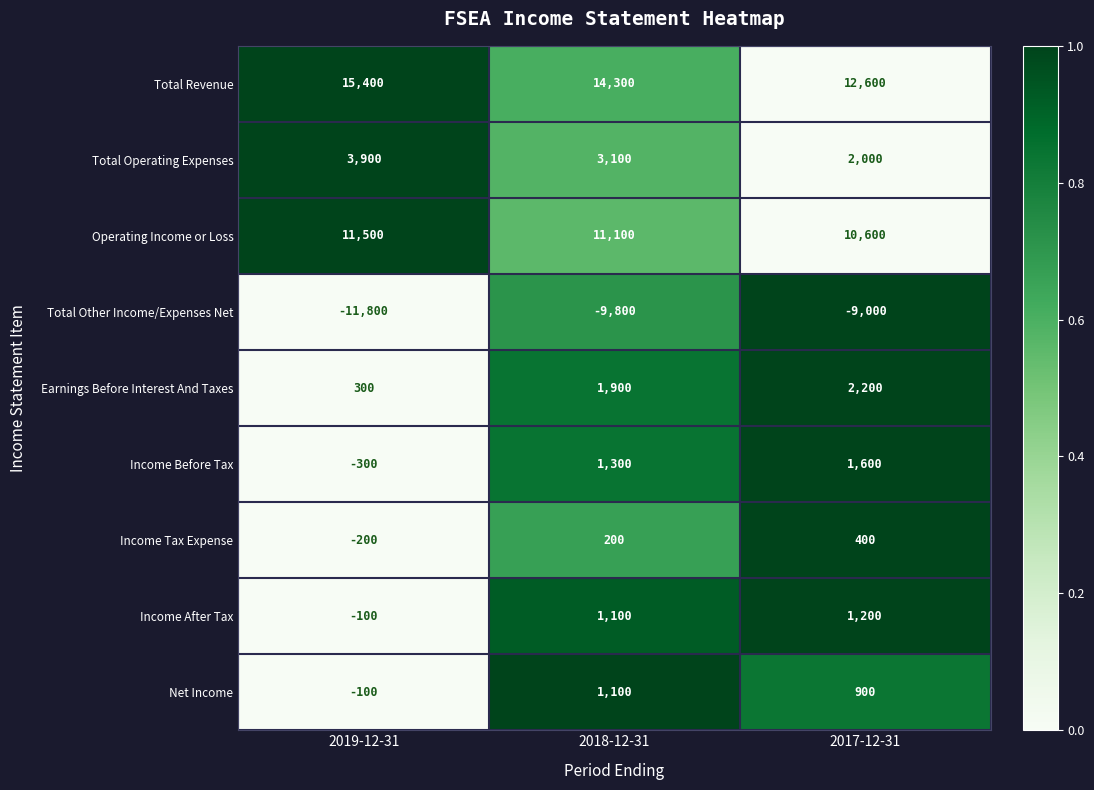

Reading left to right, extract all data points from this chart.

Total Revenue: 2019-12-31=15400	2018-12-31=14300	2017-12-31=12600
Total Operating Expenses: 2019-12-31=3900	2018-12-31=3100	2017-12-31=2000
Operating Income or Loss: 2019-12-31=11500	2018-12-31=11100	2017-12-31=10600
Total Other Income/Expenses Net: 2019-12-31=-11800	2018-12-31=-9800	2017-12-31=-9000
Earnings Before Interest And Taxes: 2019-12-31=300	2018-12-31=1900	2017-12-31=2200
Income Before Tax: 2019-12-31=-300	2018-12-31=1300	2017-12-31=1600
Income Tax Expense: 2019-12-31=-200	2018-12-31=200	2017-12-31=400
Income After Tax: 2019-12-31=-100	2018-12-31=1100	2017-12-31=1200
Net Income: 2019-12-31=-100	2018-12-31=1100	2017-12-31=900